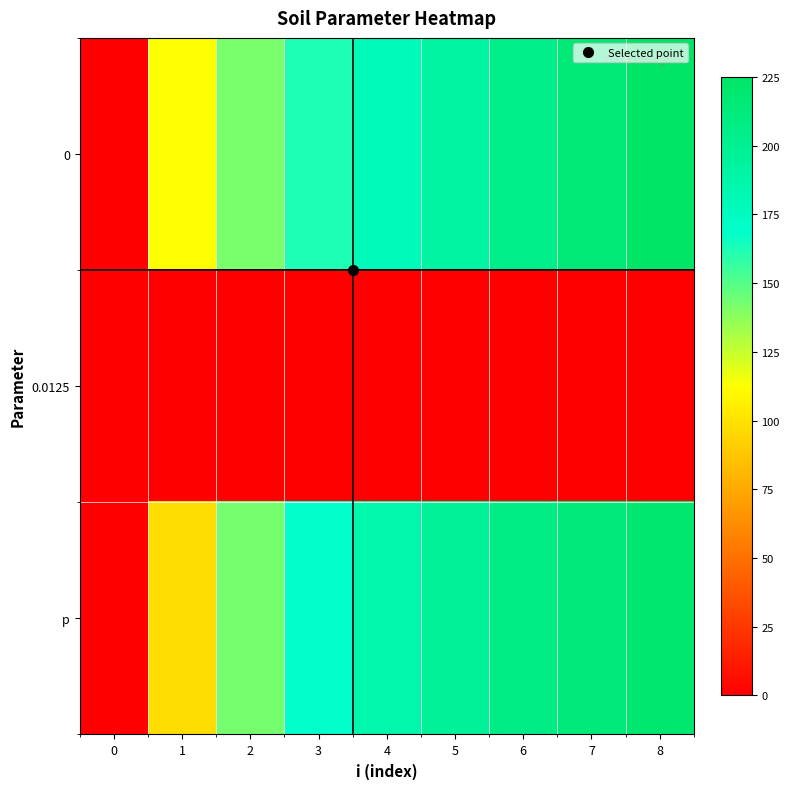

What is the total value across all series at 1?

209.7